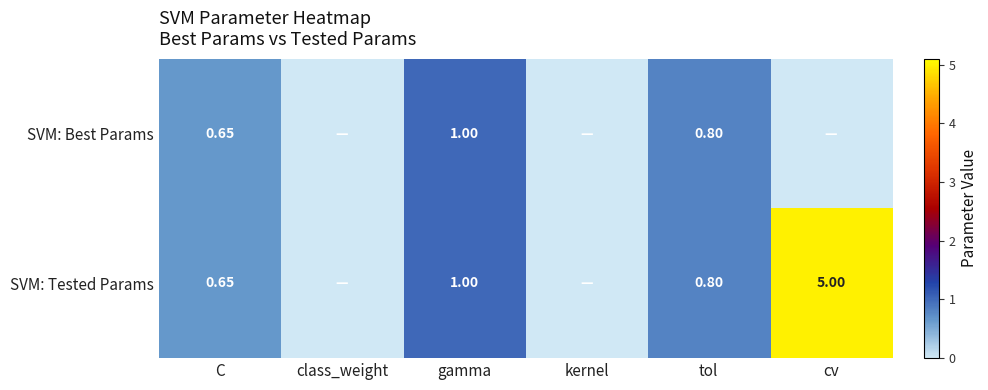

Rank the categories by SVM: Best Params value from highest to lowest.

gamma, tol, C, class_weight, kernel, cv